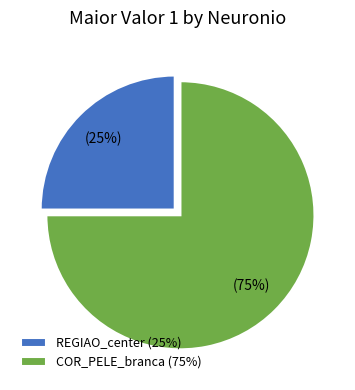

True or false: COR_PELE_branca (75%) accounts for 75% of the total.

True